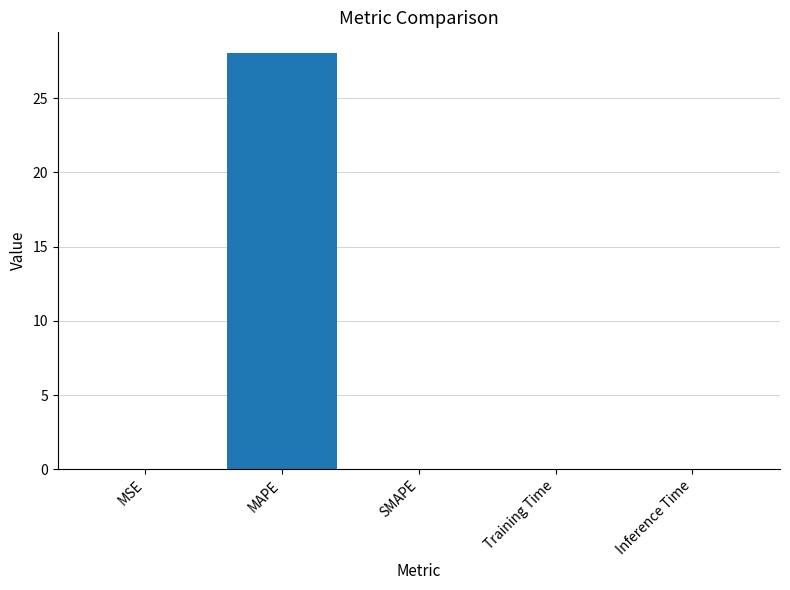

What is the maximum value shown in the chart?

28.0